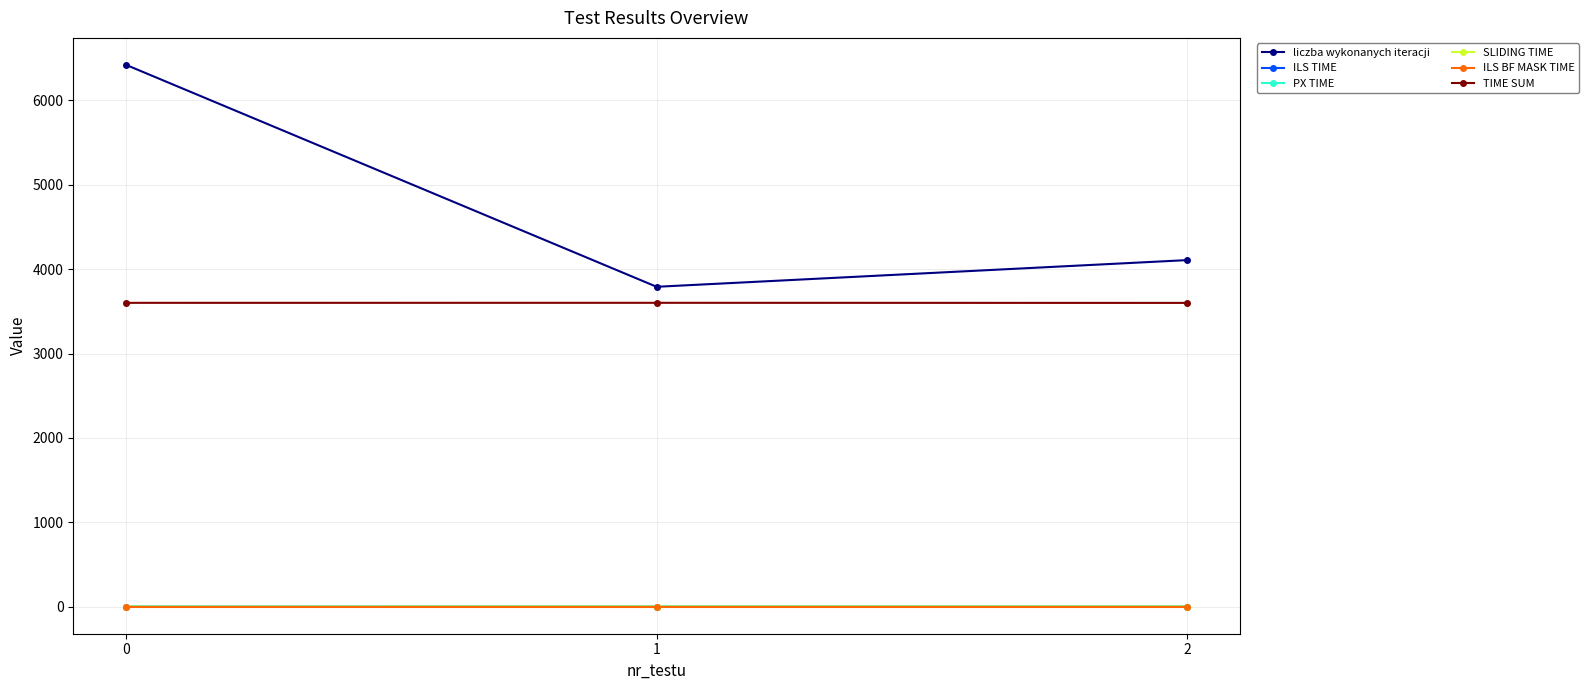

The value of ILS TIME at 2 is 0.2. True or false?

True